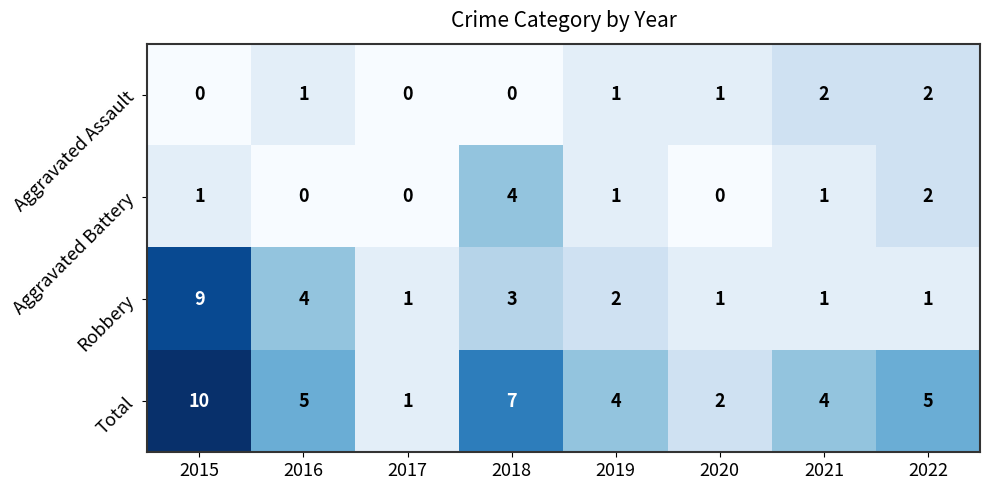

At which label does Total reach its peak?

2015